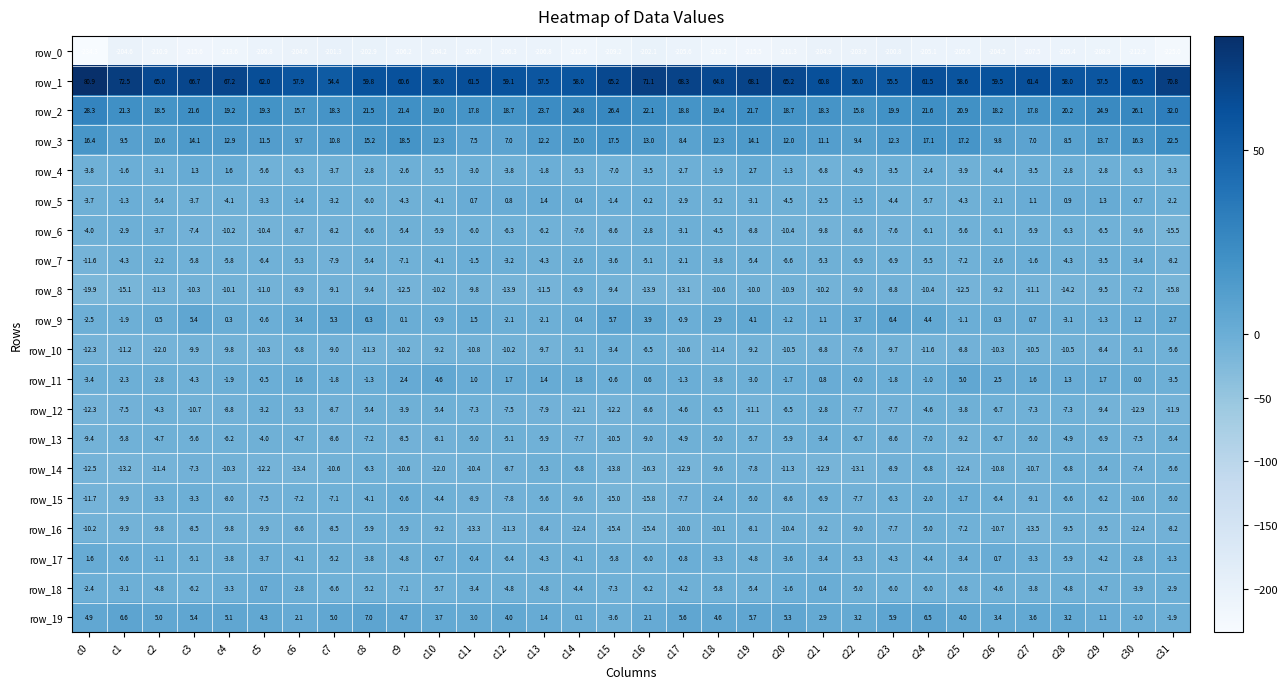

What is the difference between the maximum and minimum values in the row_17 series?

8.0